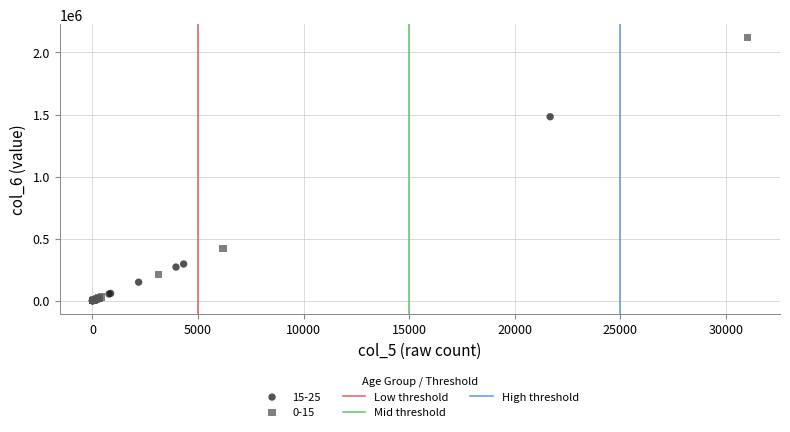

Which series has the largest Y range (max minus min)?

0-15